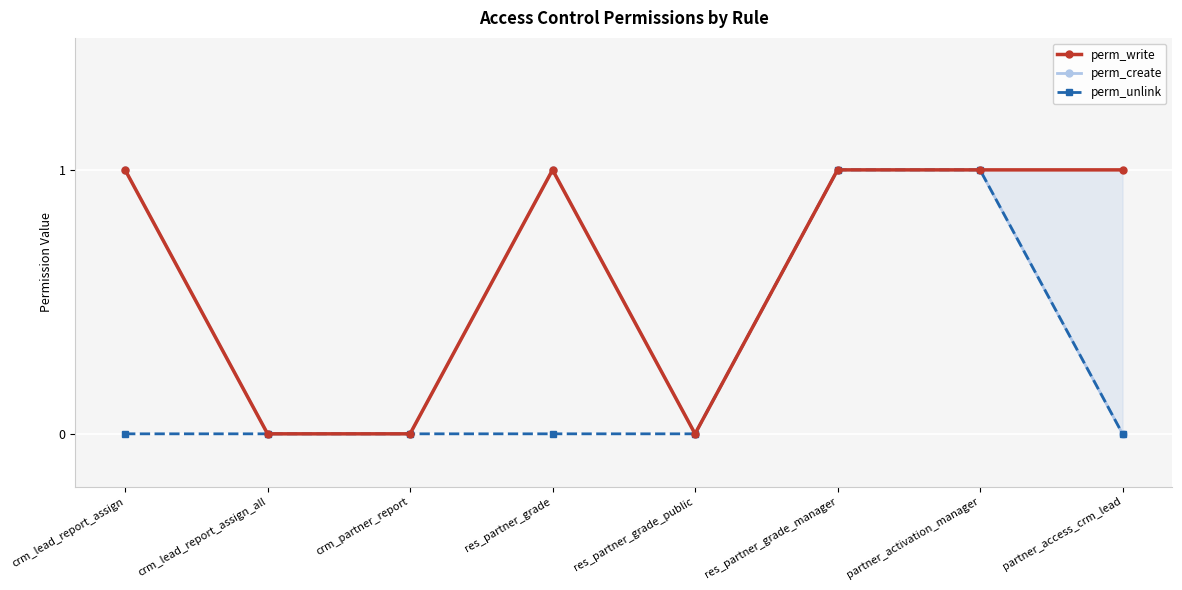

Which series has the widest spread of values?

perm_write